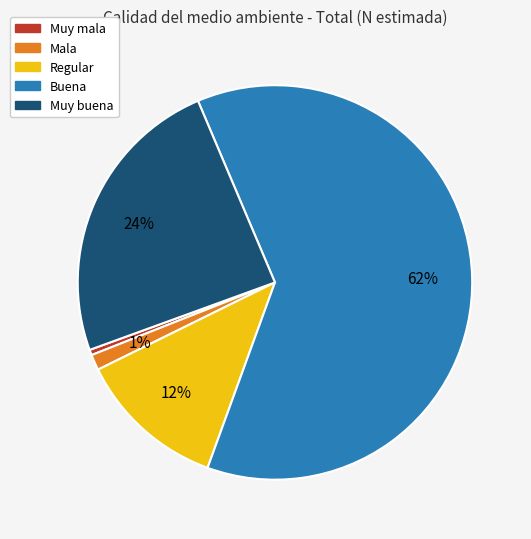

To the nearest percent, what is the average slice percentage?

20%